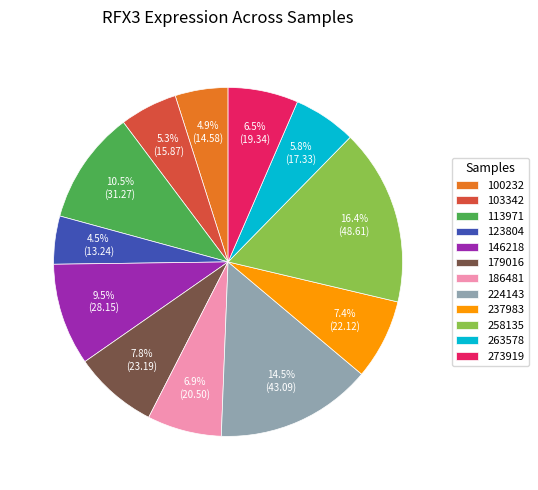

What is the largest slice in the pie chart?

258135